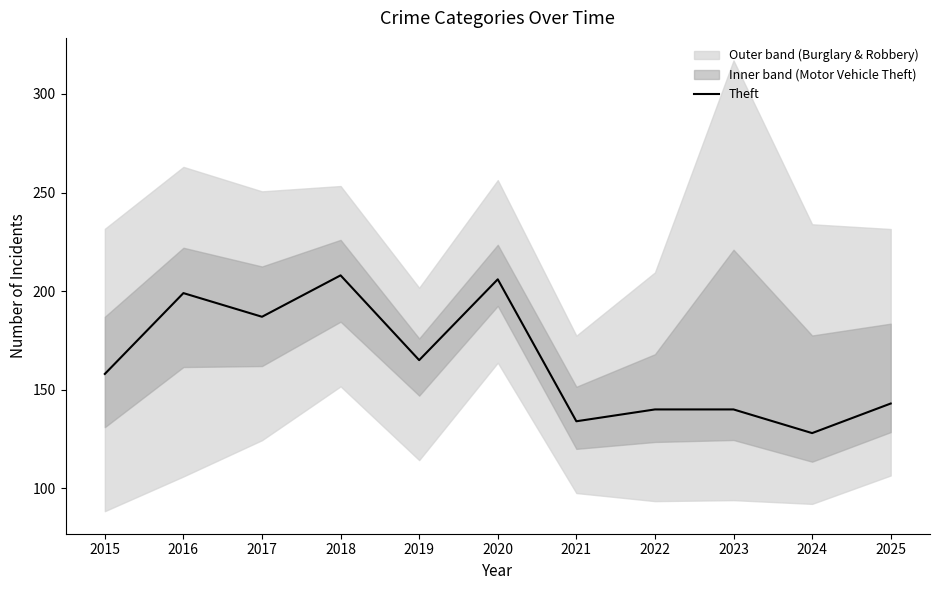

The chart shows a value of 298 at 2016. True or false?

False